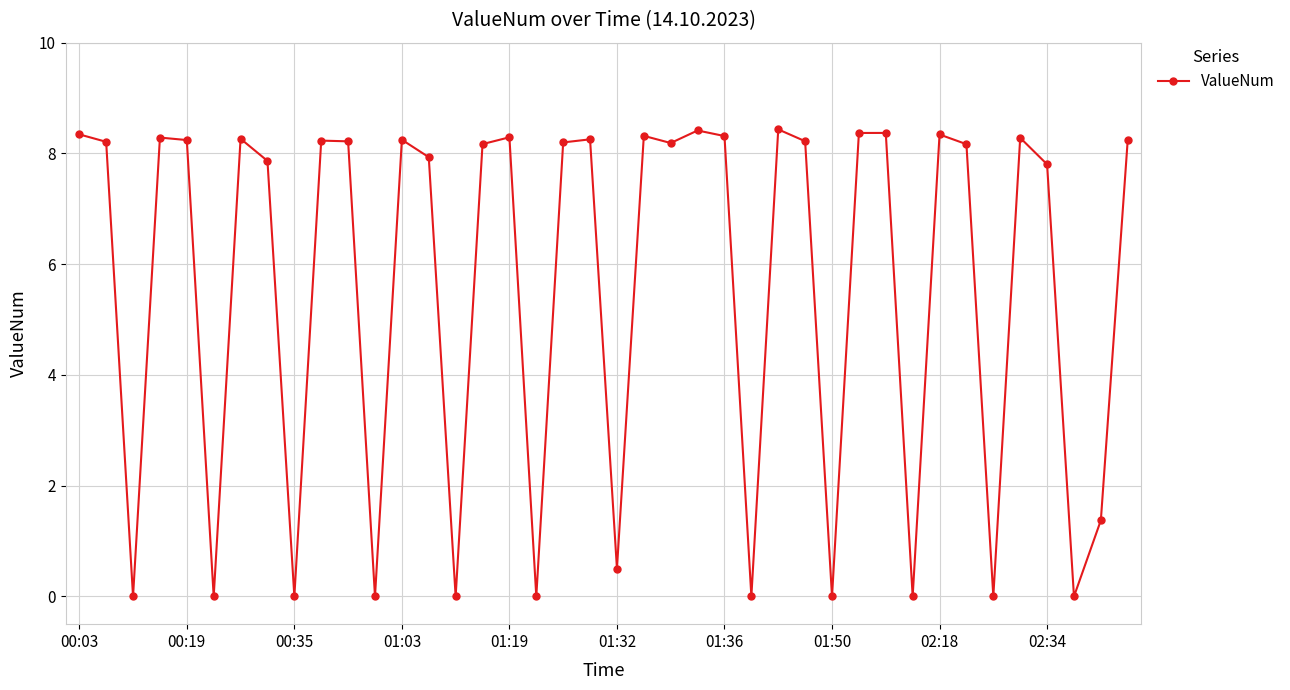

What is the difference between the maximum and minimum values?

8.4